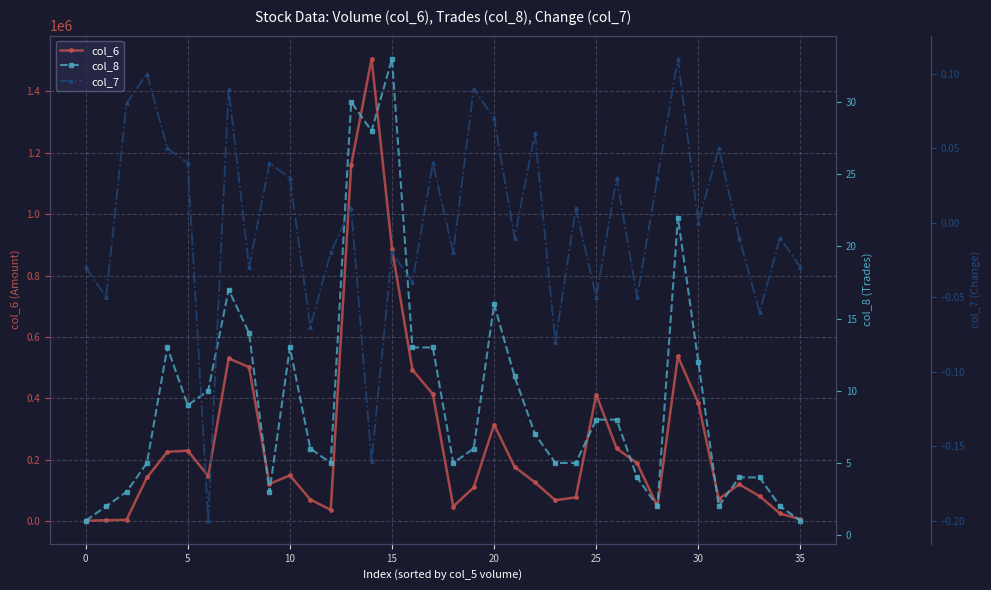

True or false: col_6 has more than 1 points higher than both neighbors.

True